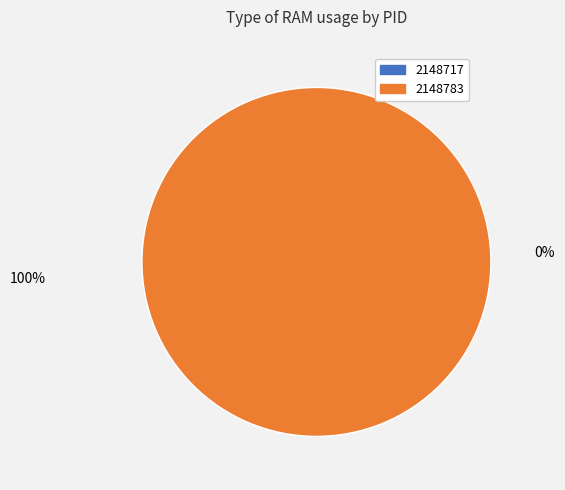

Which slice is the smallest?

2148717